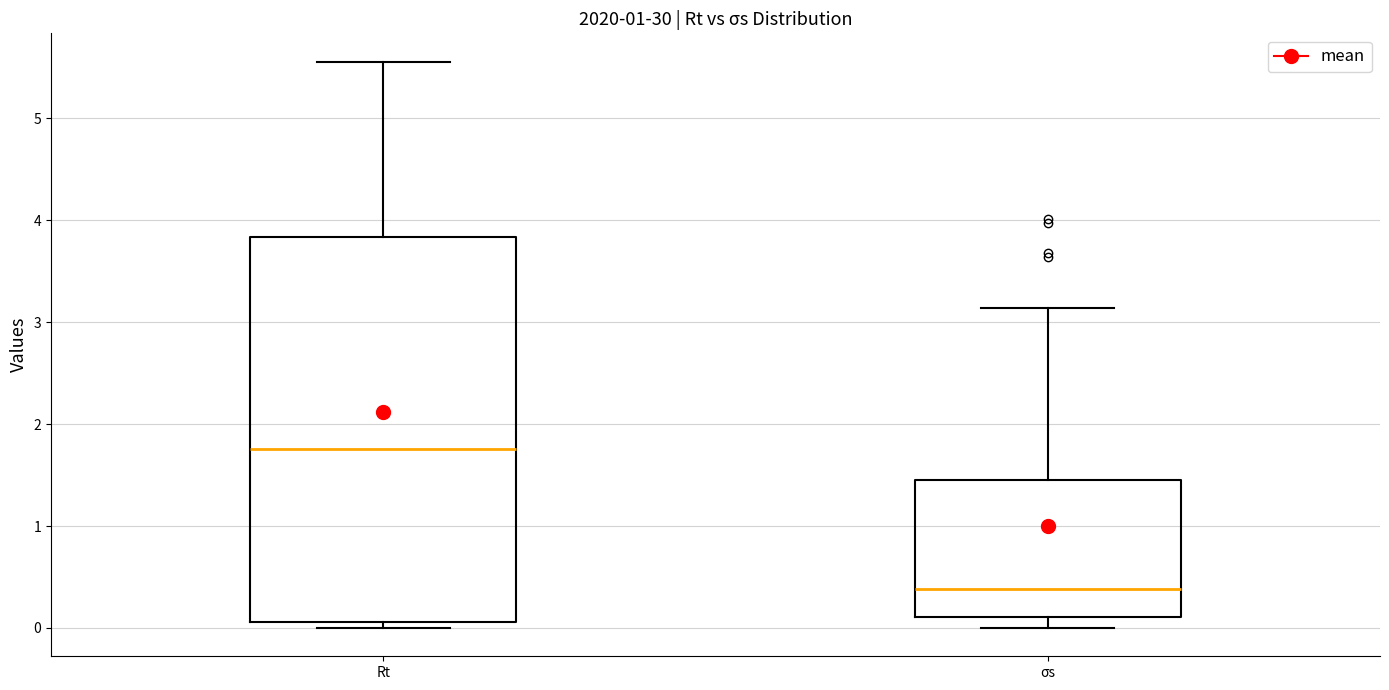

Which box's median line is the lowest?

σs